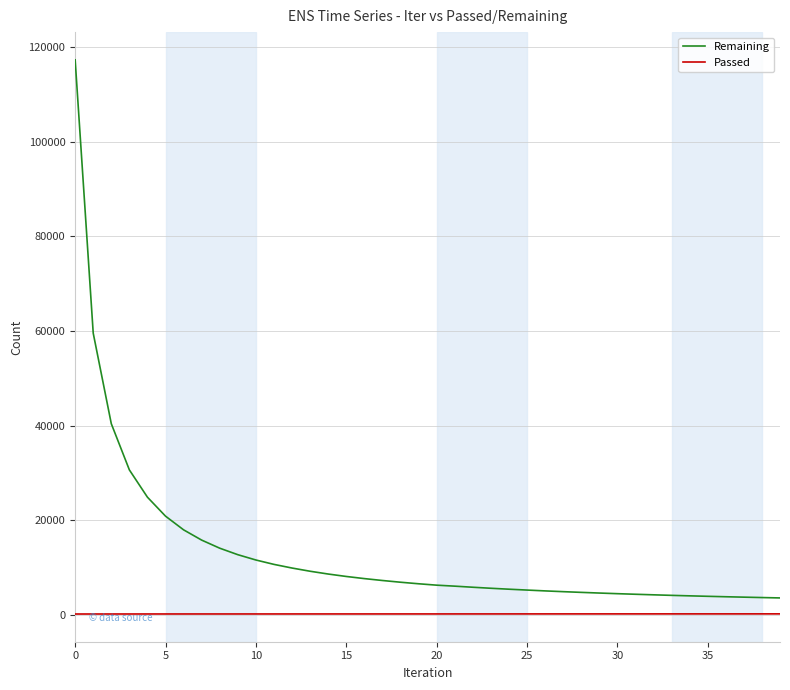

What is the difference between the maximum and minimum values in the Remaining series?

113863